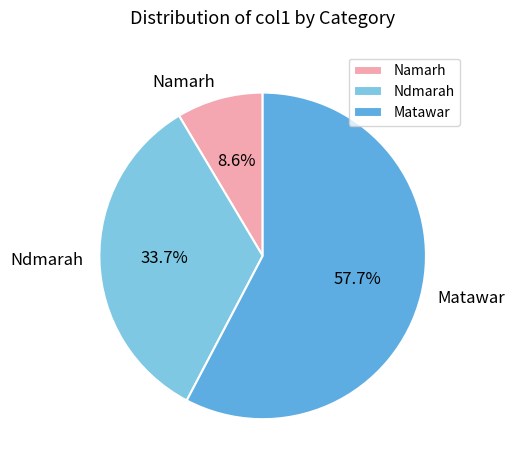

The Matawar slice represents 58% of the pie. True or false?

True